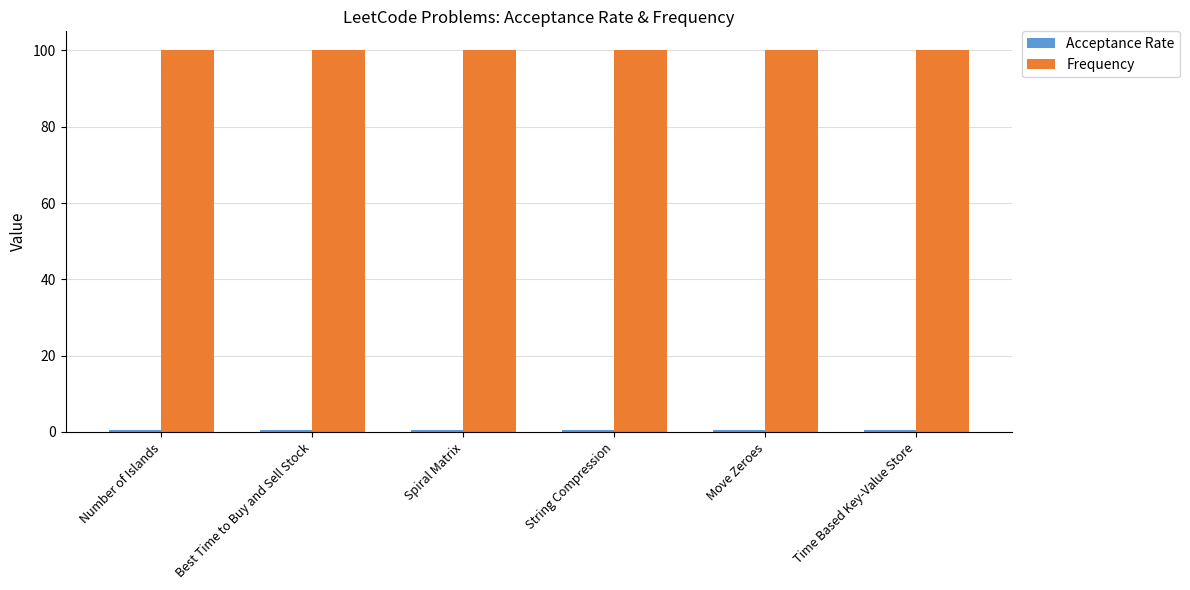

What is the spread (max minus min) of values at Move Zeroes?

99.4